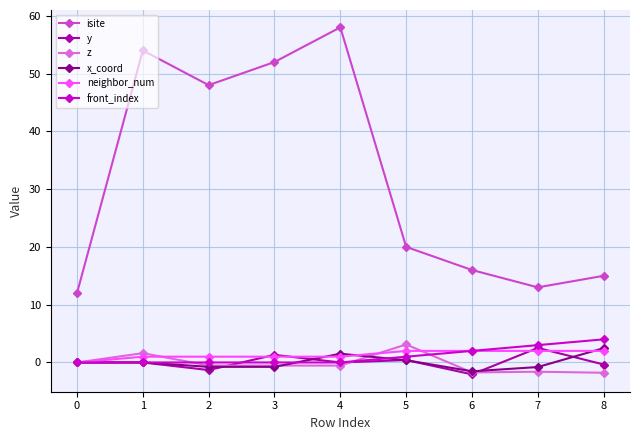

What is the sum of the z values at 0 and 1?

1.6